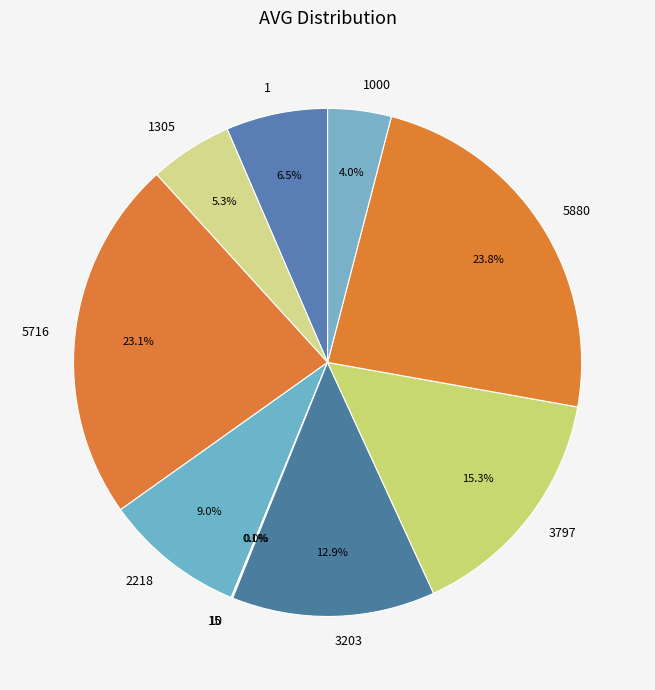

Is the sum of 5716 and 1 greater than half?

No